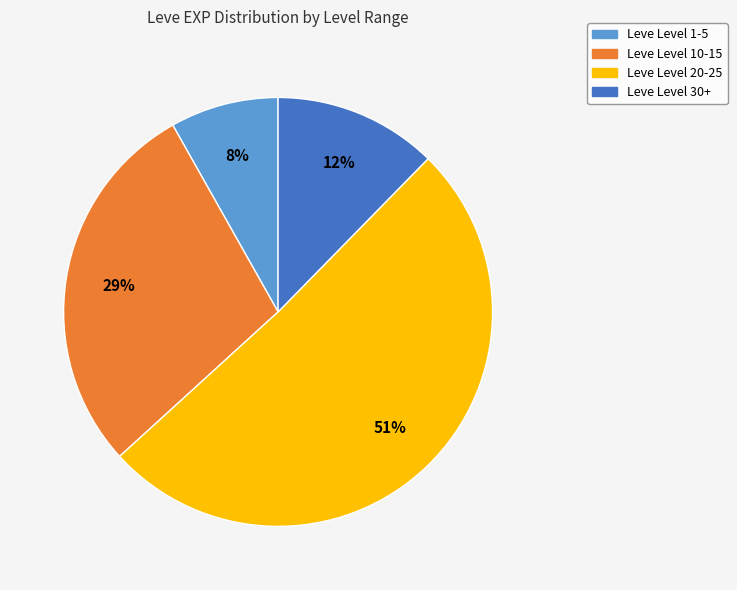

Is there any slice that represents more than half of the pie?

Yes